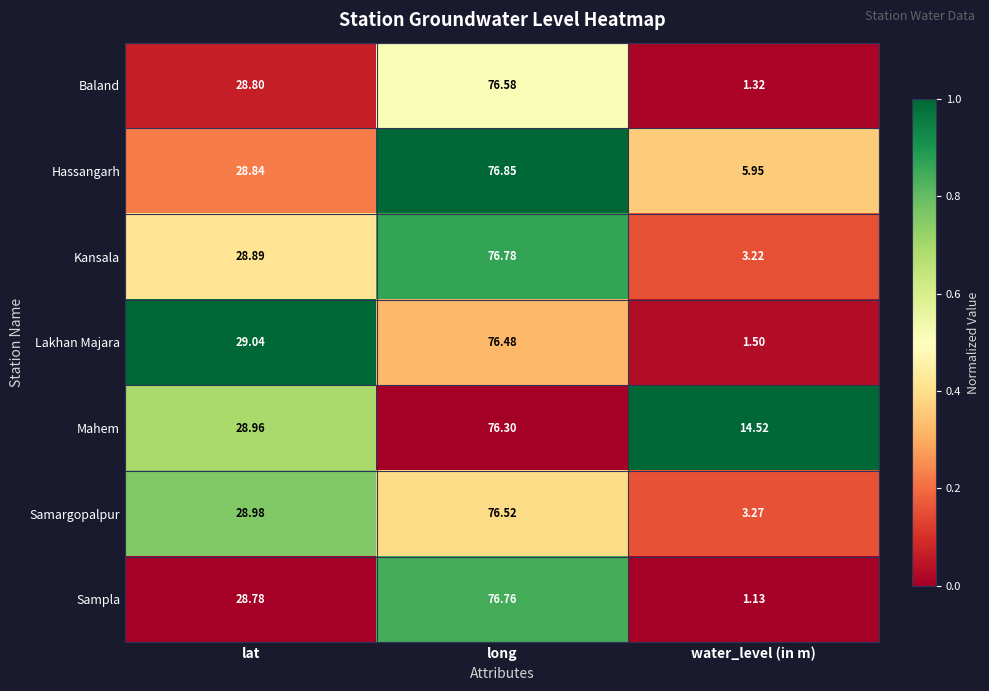

Which series changed the most between lat and long?

Hassangarh